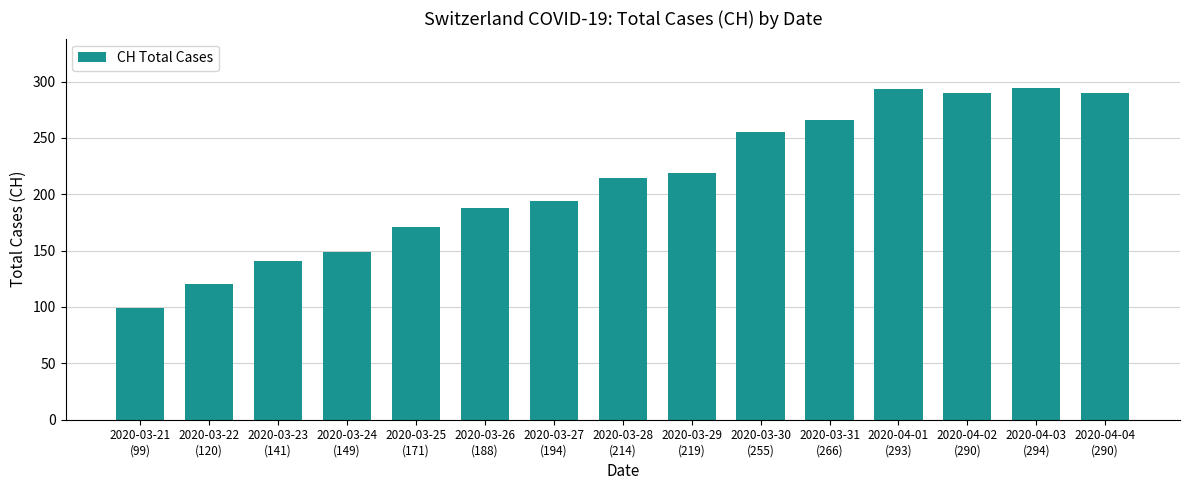

What is the value of the 2nd bar from the left?

120